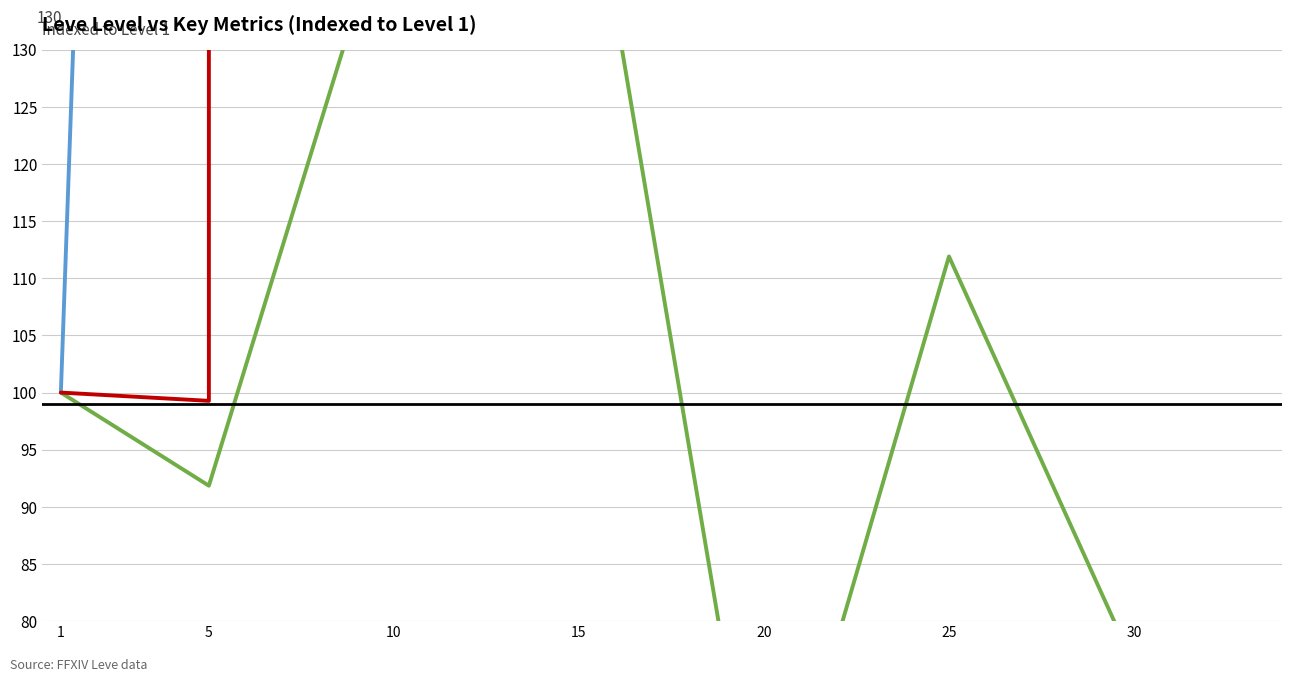

Which series has the largest total across all categories?

currentAveragePrice